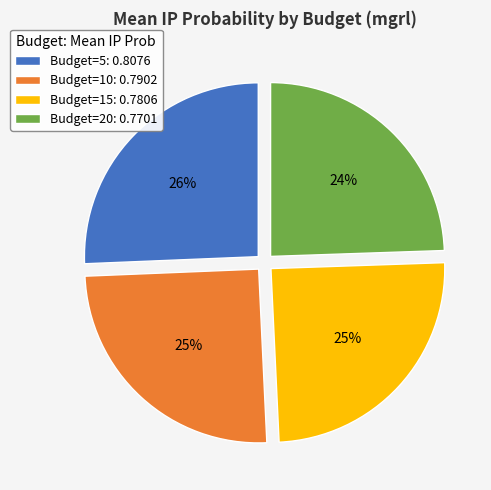

What percentage is the Budget=15 slice, to the nearest percent?

25%